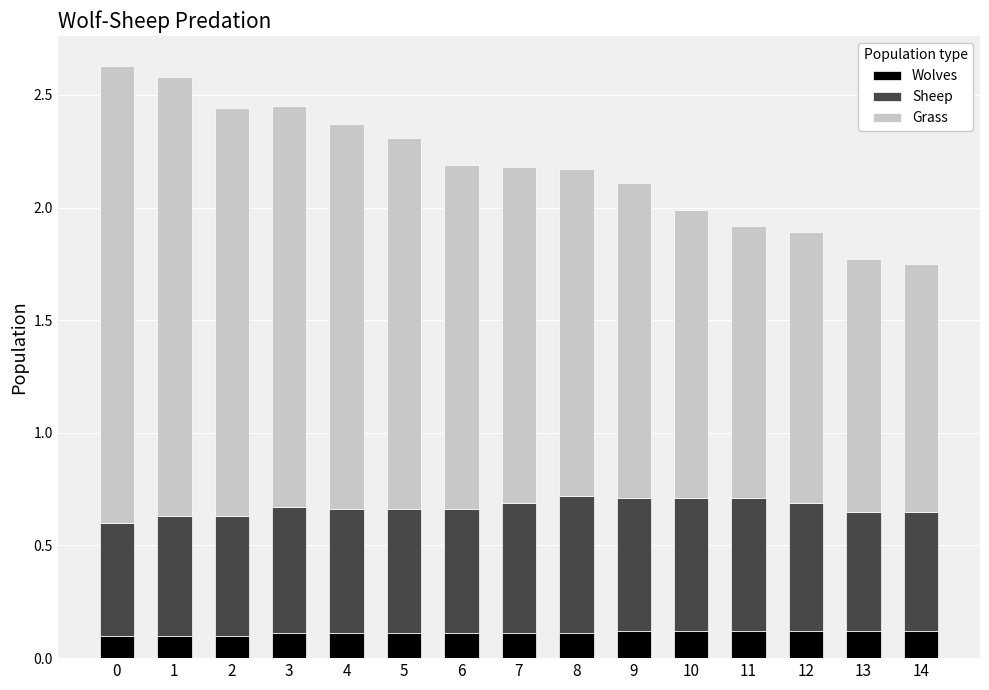

What is the sum of all Wolves values?

1.7